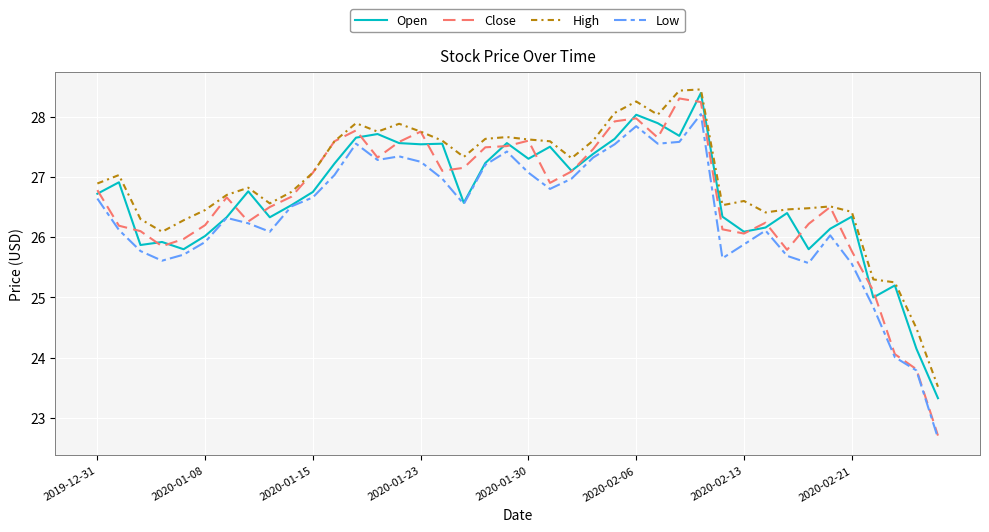

Does the chart have visible grid lines?

Yes